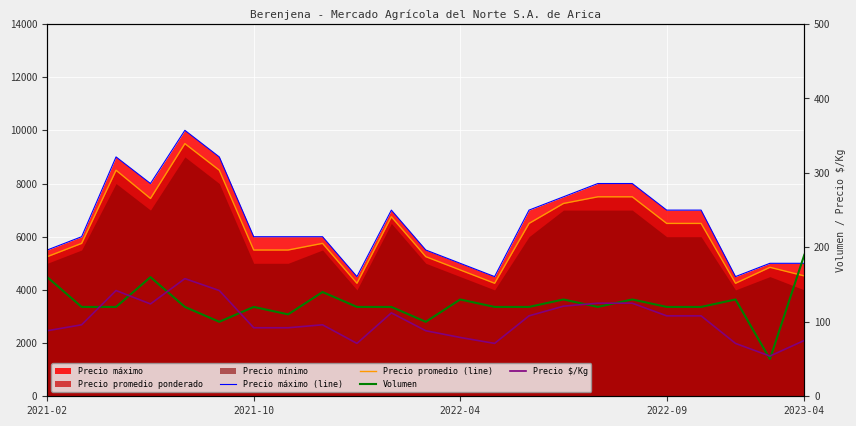

The Precio máximo (line) series shows 6000 at 7. True or false?

True